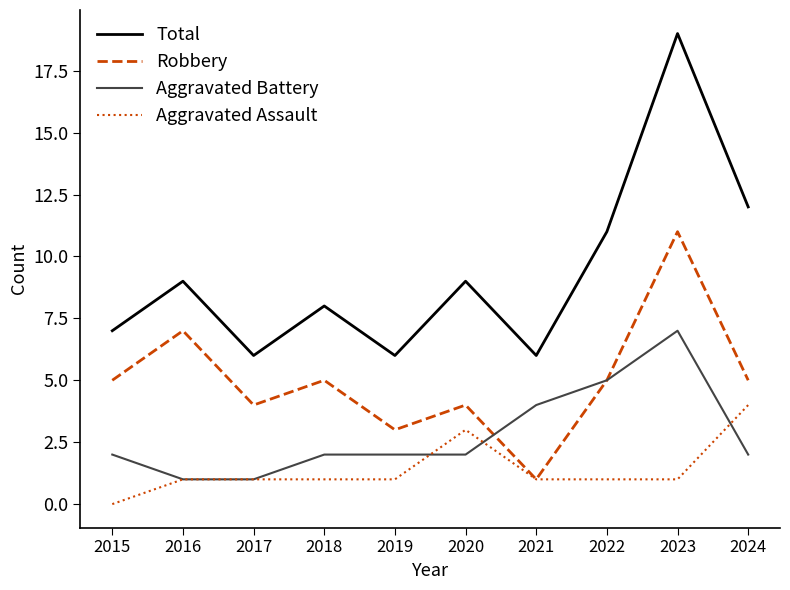

True or false: Robbery and Aggravated Battery cross at least once.

True